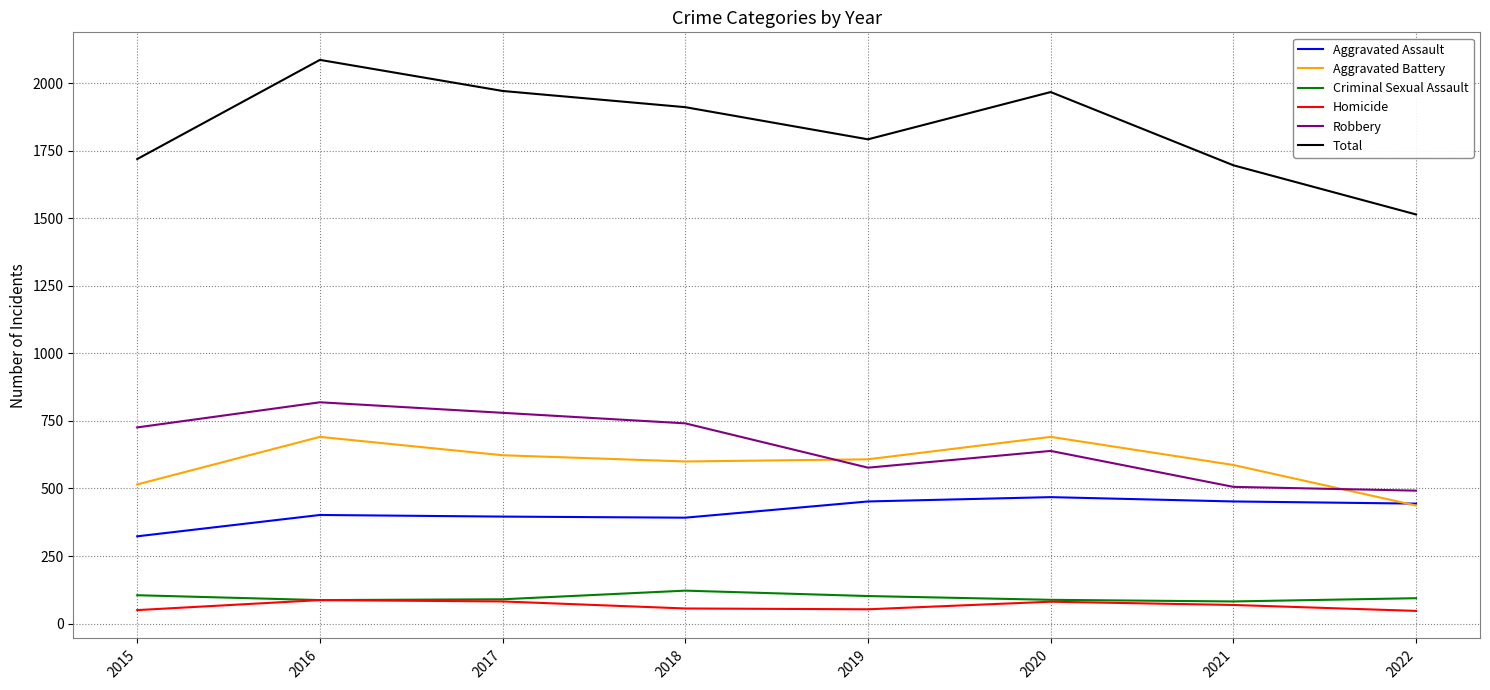

At how many categories does at least one series exceed 1239?

8